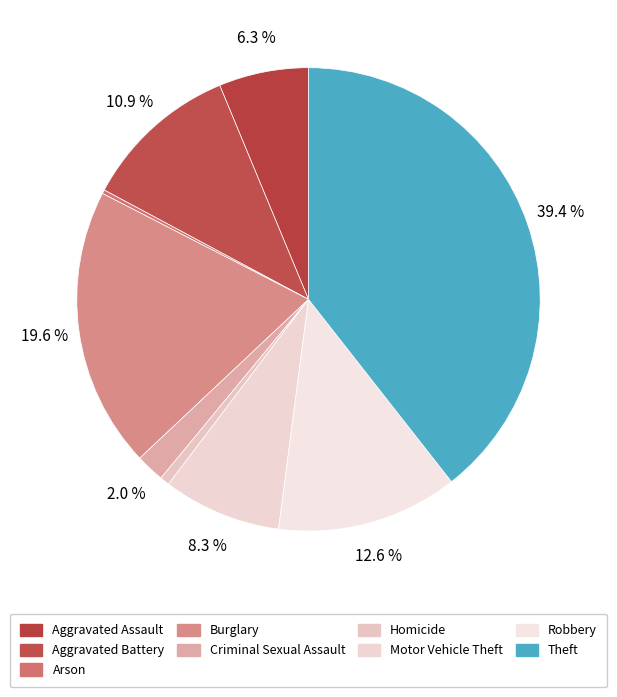

Count the number of slices in the pie.

9